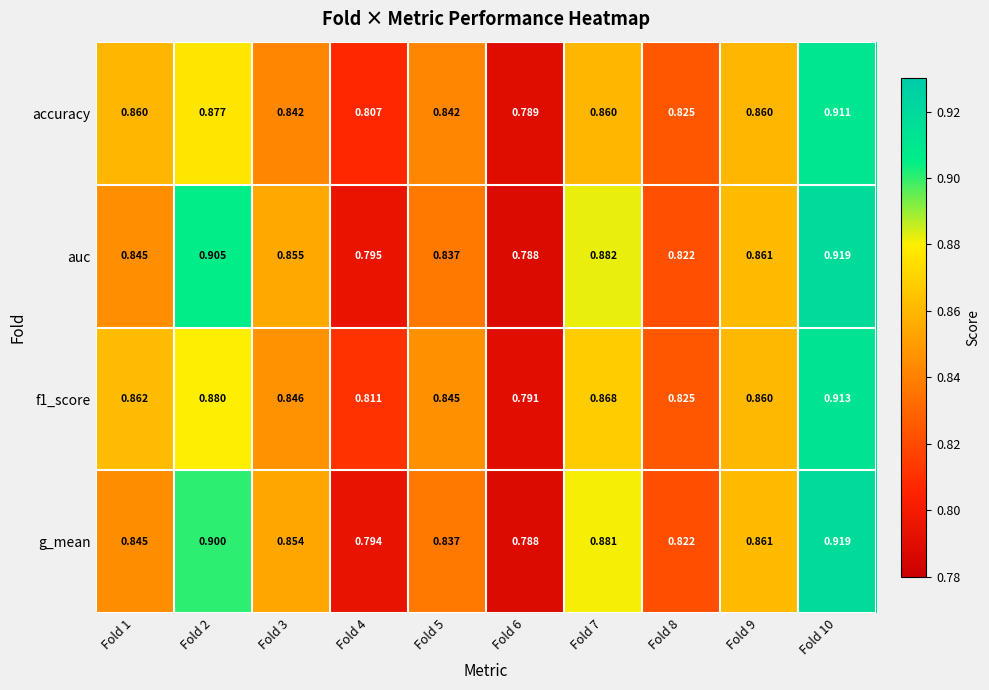

Count the number of categories in the chart.

10